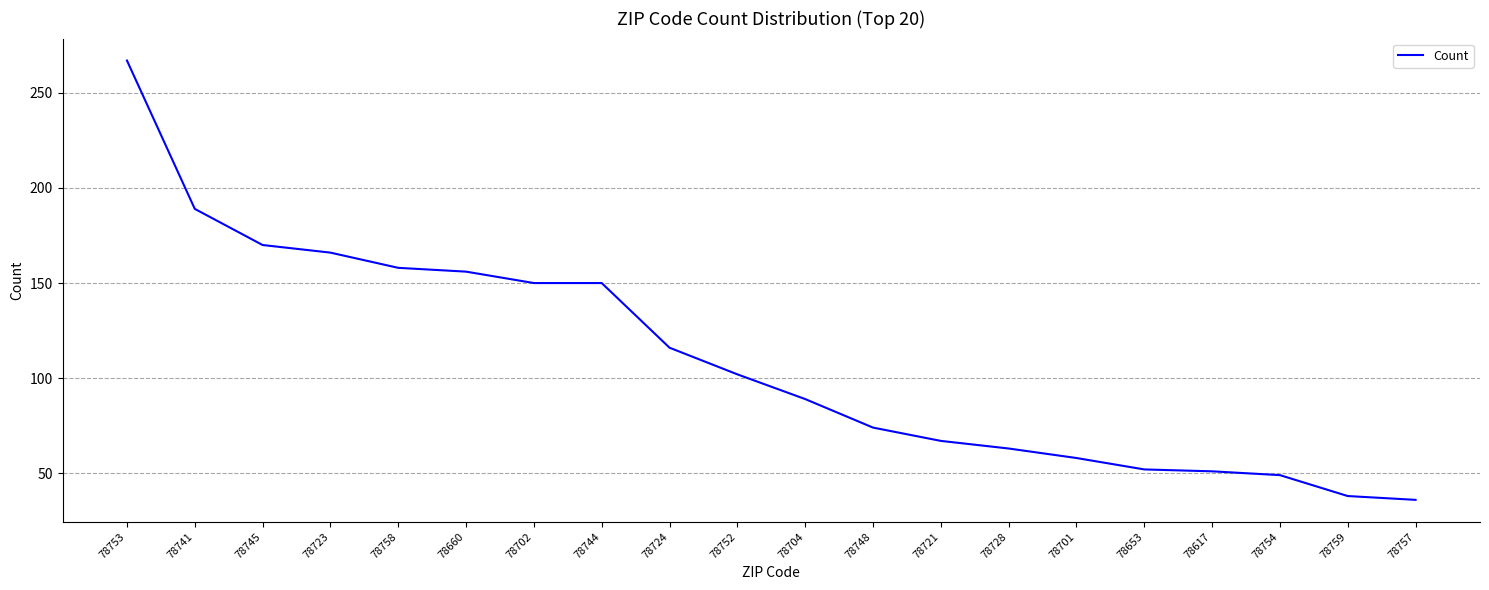

True or false: the data shows 233 at 78744.

False